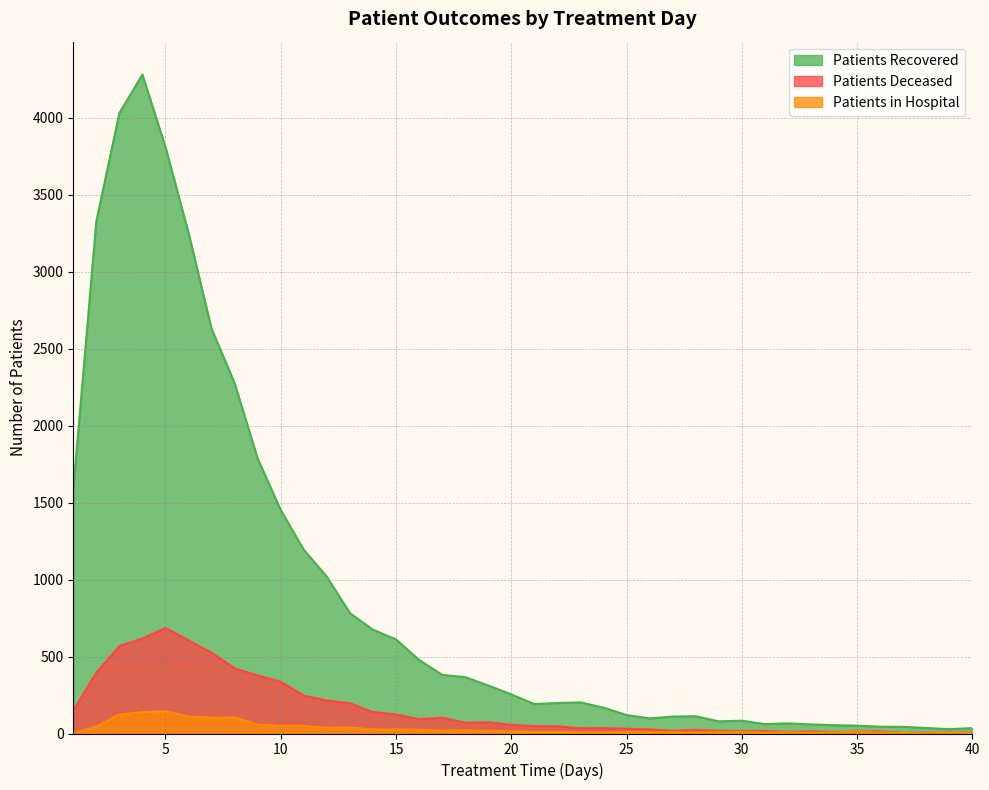

What is the value of the patients_recovered point at the 8th from the left?

2275